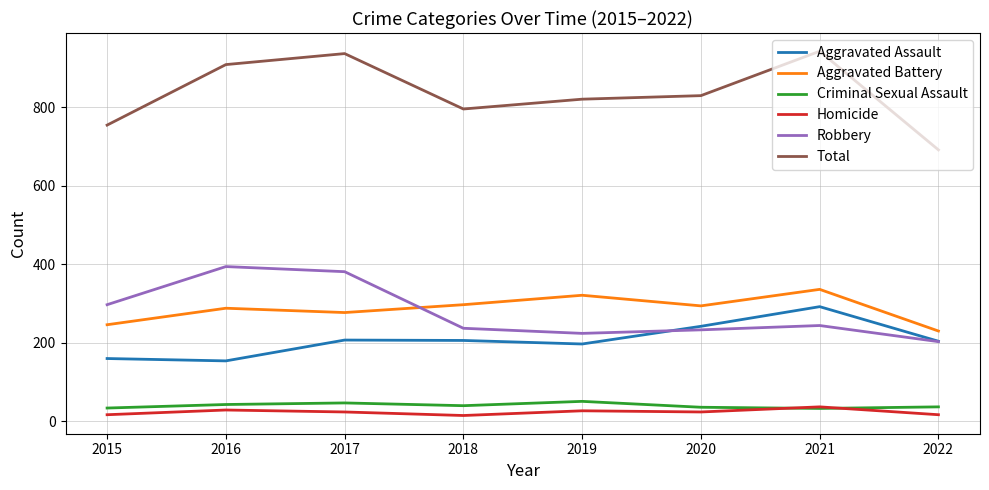

True or false: Aggravated Assault has more than 2 interior local peaks.

False